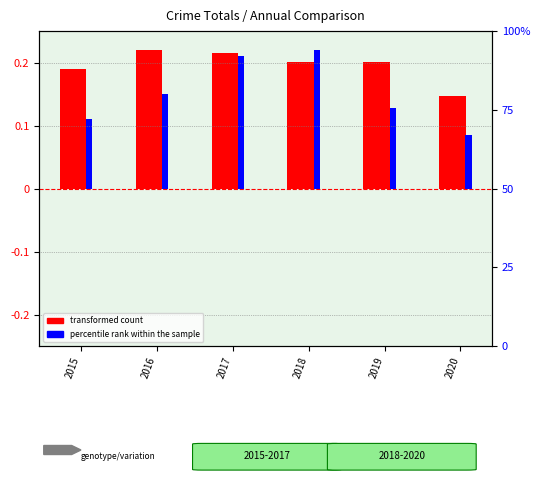

Which has a higher value, 2019 or 2017?

2017